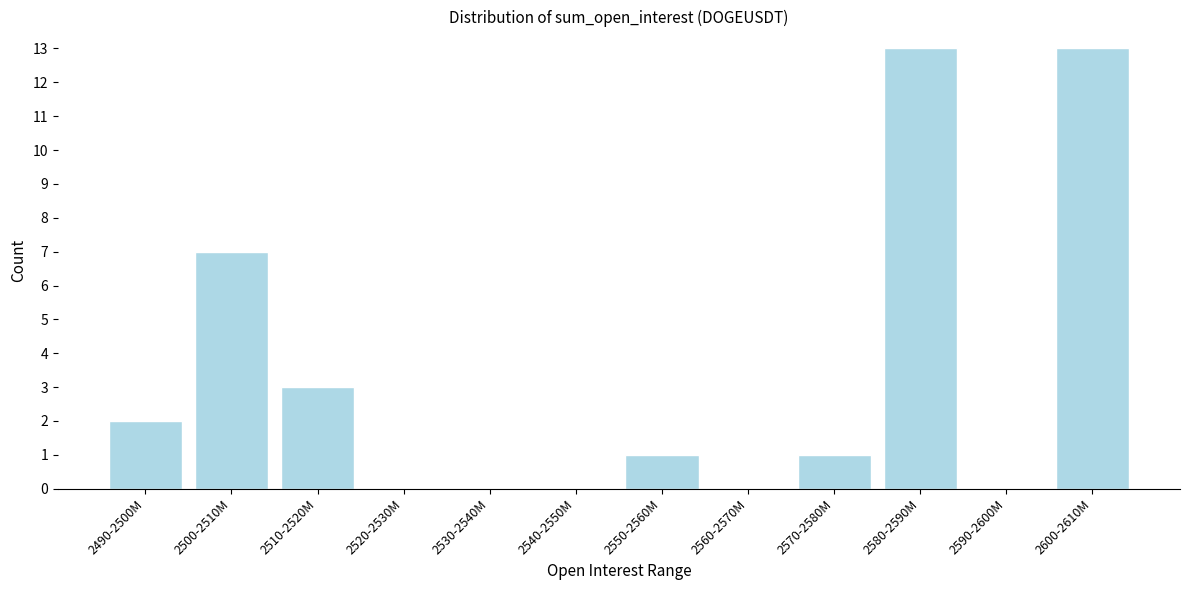

Reading right to left, extract all data points from this chart.

2600-2610M=13	2590-2600M=0	2580-2590M=13	2570-2580M=1	2560-2570M=0	2550-2560M=1	2540-2550M=0	2530-2540M=0	2520-2530M=0	2510-2520M=3	2500-2510M=7	2490-2500M=2